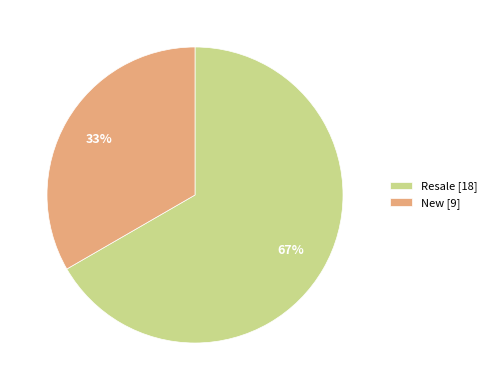

To the nearest percent, what is the combined percentage of Resale and New?

100%